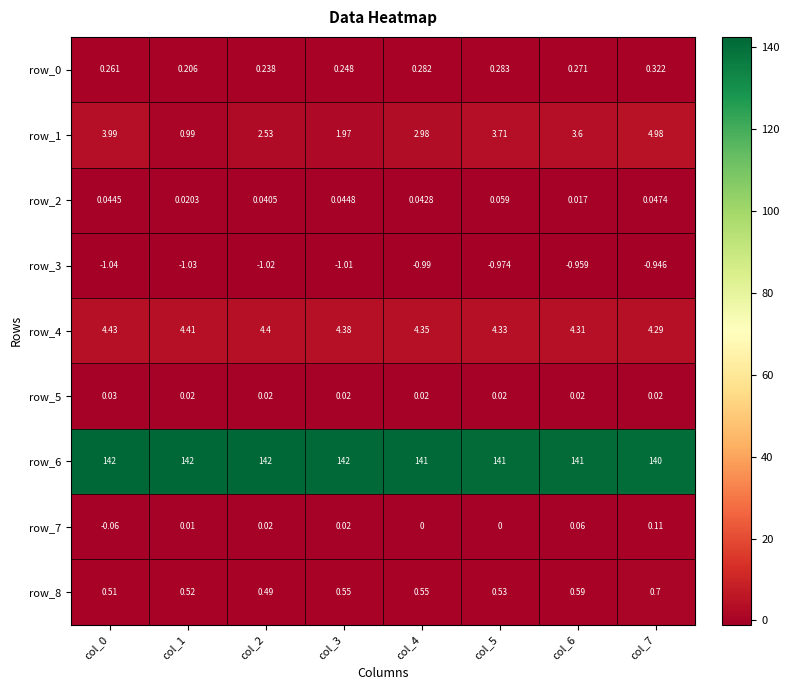

Which series has the largest total across all categories?

row_6